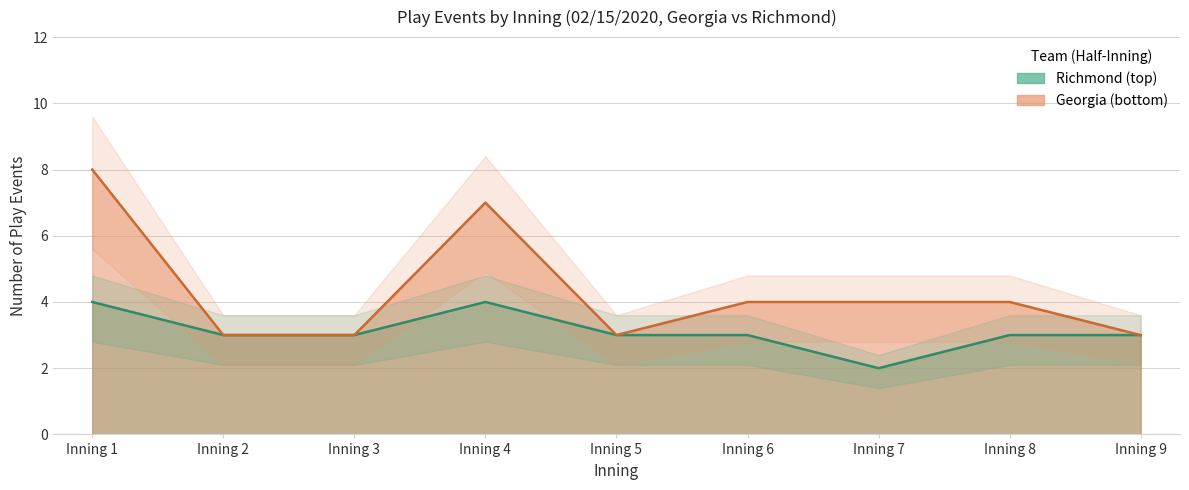

List the series in order of their overall mean, highest first.

bot_events, top_events